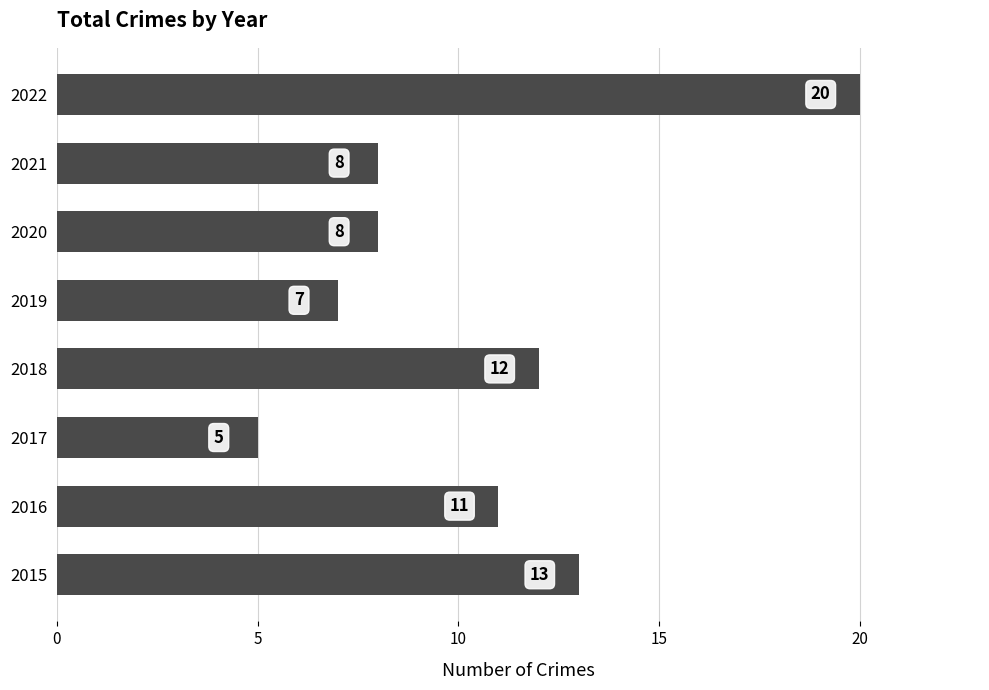

The value at 2016 is 11. True or false?

True